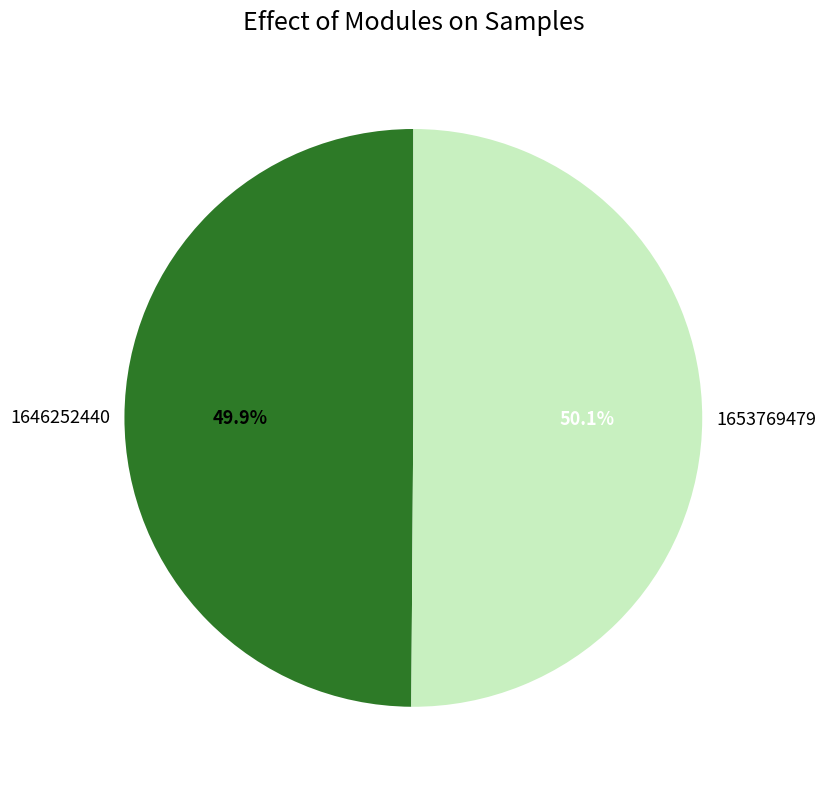

What is the total percentage of 1653769479 and 1646252440?

100.0%